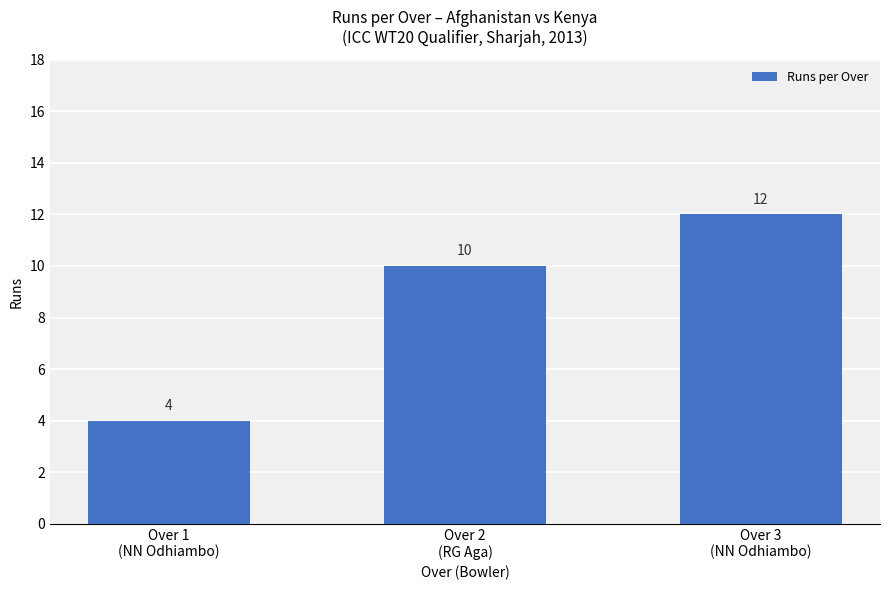

Is it true that the value at Over 2
(RG Aga) is 17?

False